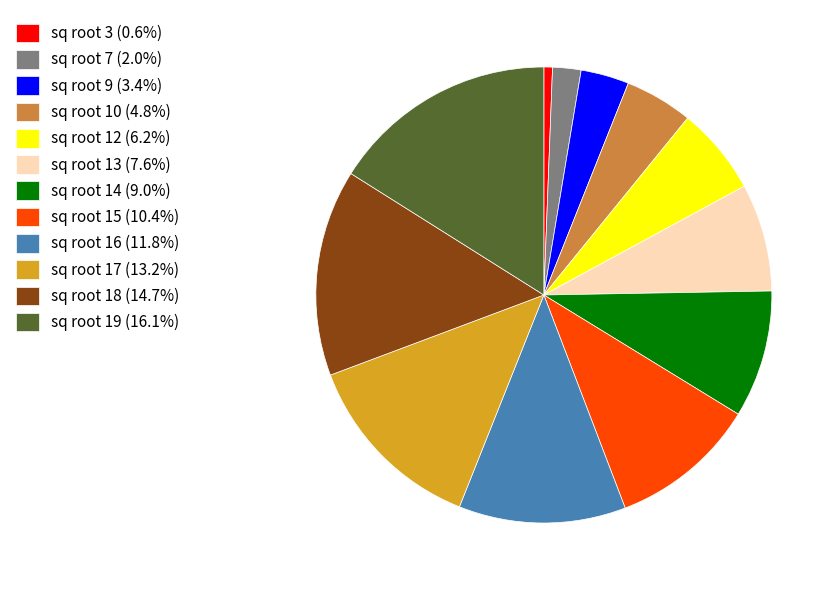

Is there a majority slice in this chart?

No